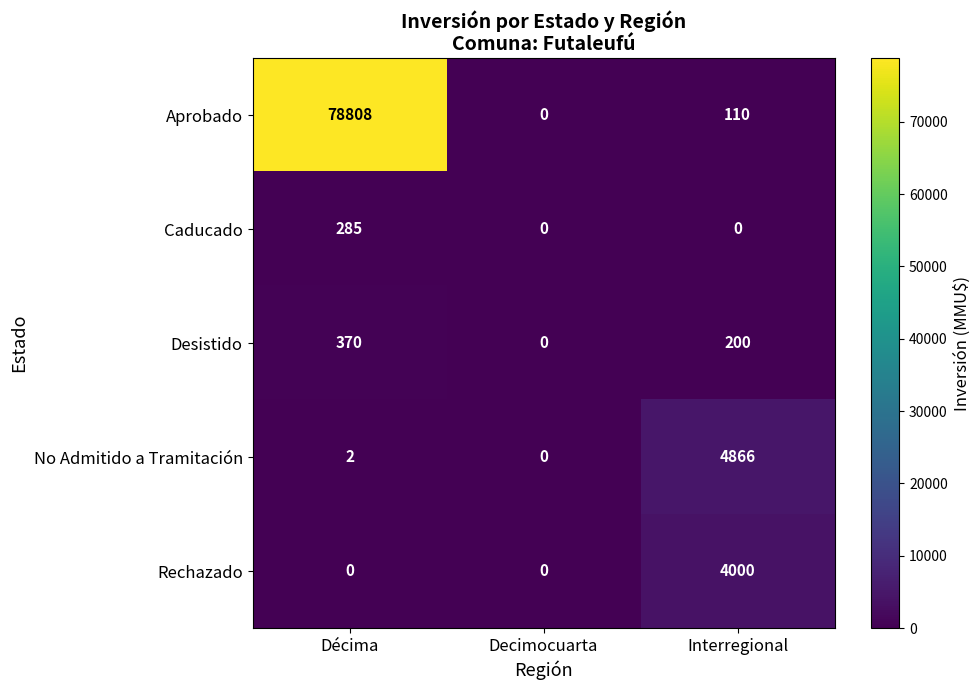

What is the spread (max minus min) of values at Décima?

78808